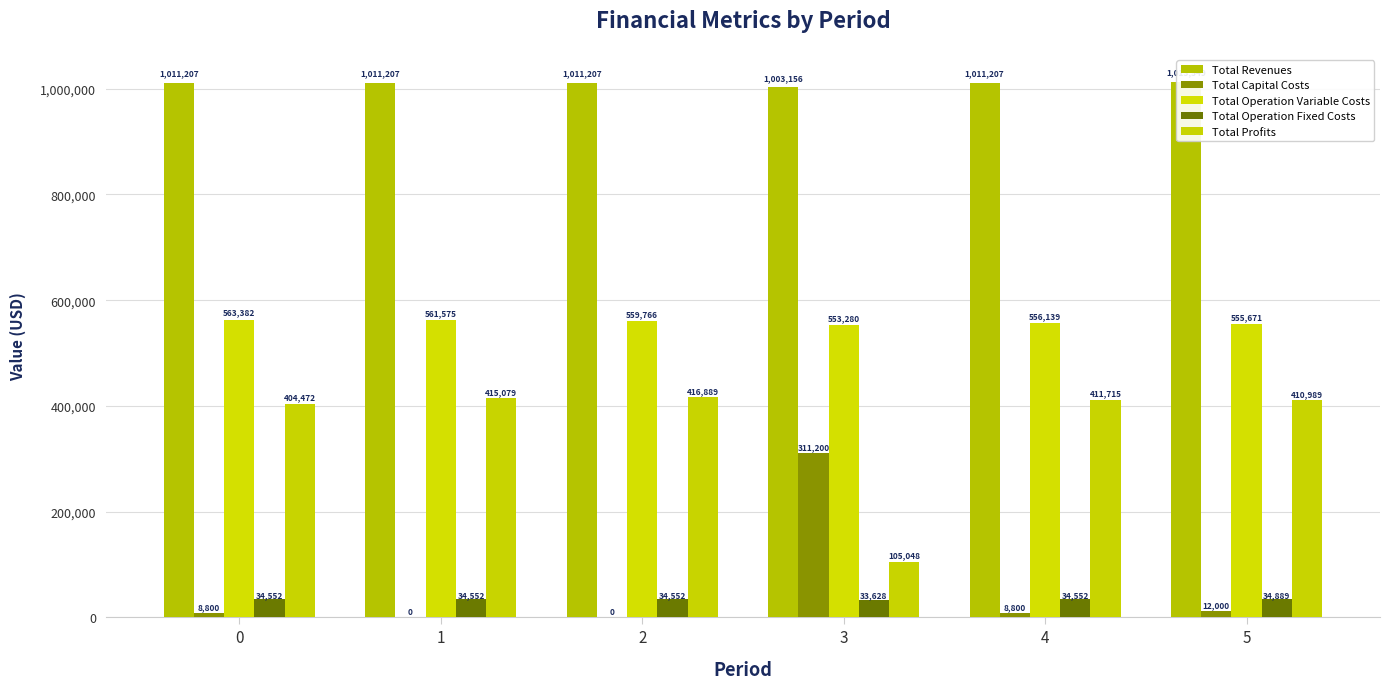

What is the average value of the Total Capital Costs series?

56800.0